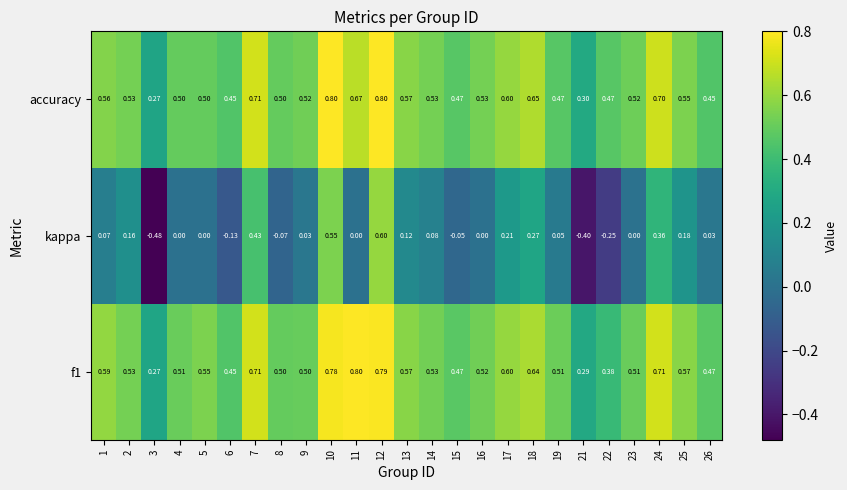

Between 6 and 18, which series saw the biggest shift?

kappa